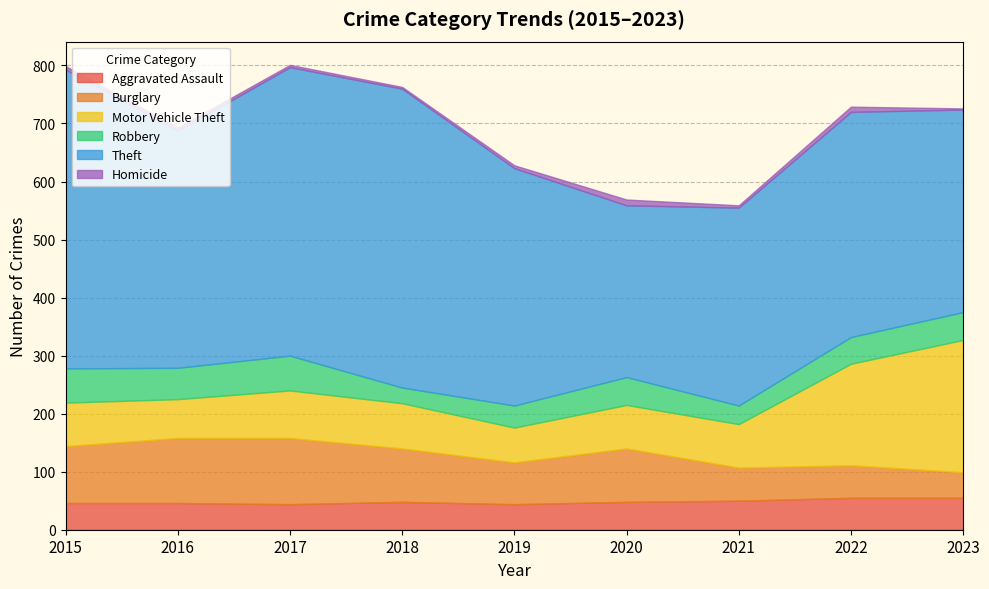

How many data points in Robbery are above 48?

3